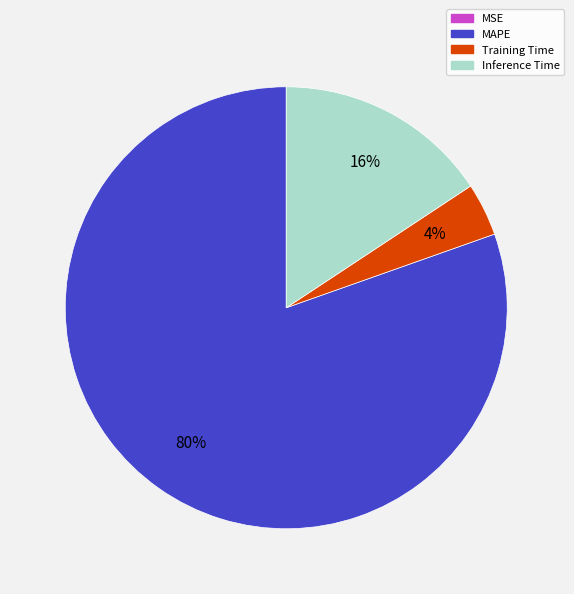

To the nearest percent, what is the difference between the largest and smallest slice percentages?

80%